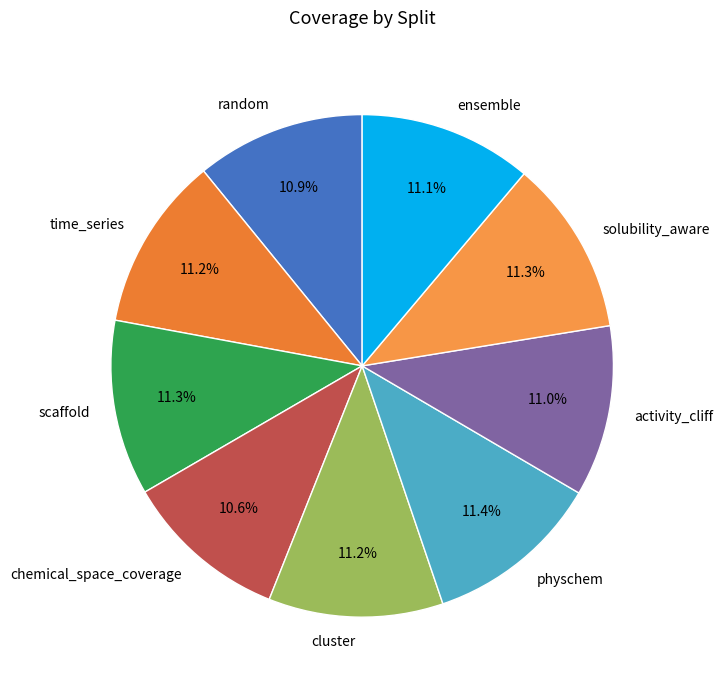

Is there a majority slice in this chart?

No